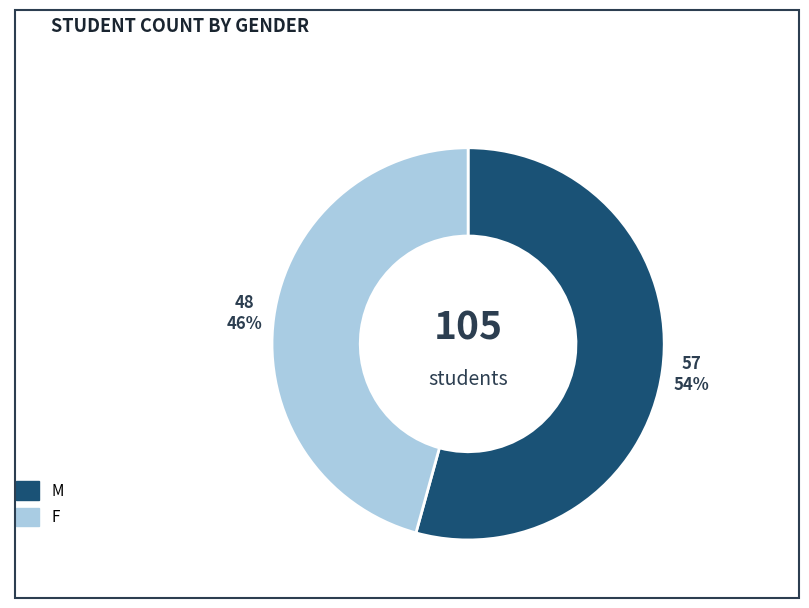

To the nearest percent, what percentage of the pie is M?

54%